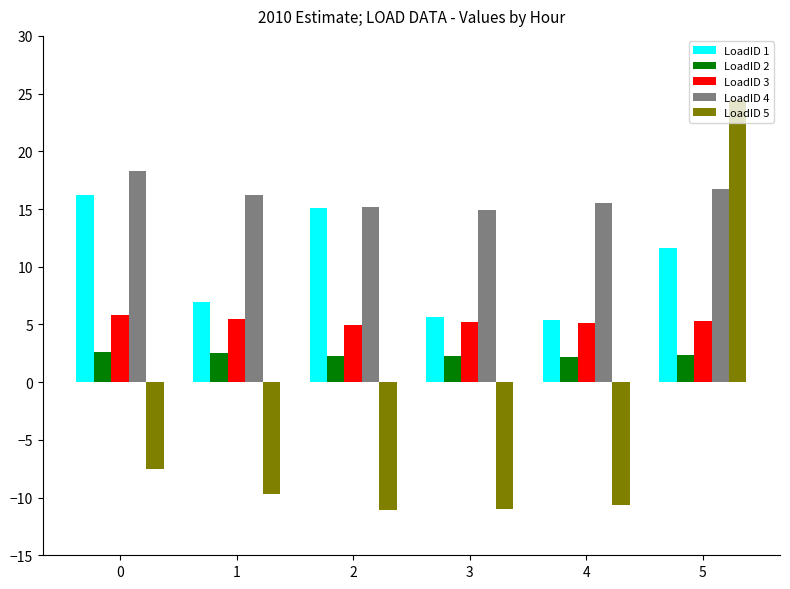

What is the value of the LoadID 3 bar at the 2nd from the left?

5.5